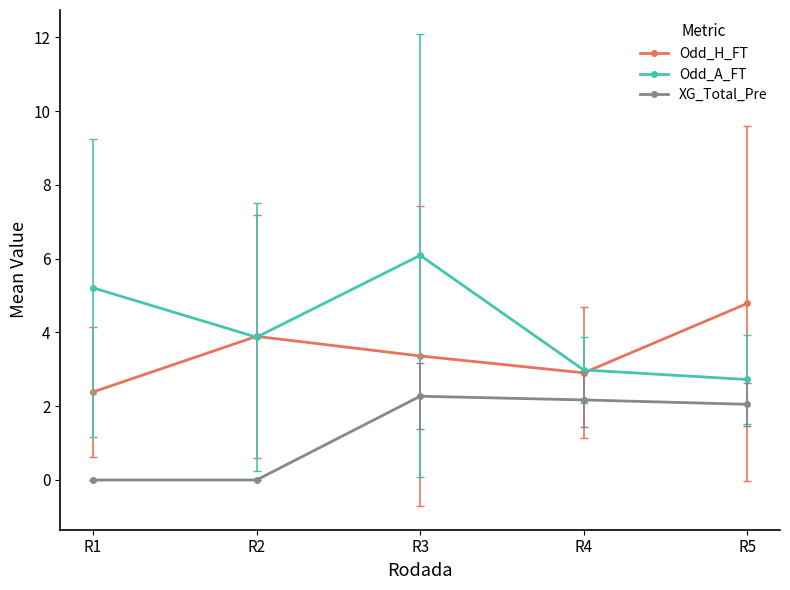

Reading left to right, extract all data points from this chart.

Odd_H_FT: R1=2.4	R2=3.9	R3=3.4	R4=2.9	R5=4.8
Odd_A_FT: R1=5.2	R2=3.9	R3=6.1	R4=3.0	R5=2.7
XG_Total_Pre: R1=0.0	R2=0.0	R3=2.3	R4=2.2	R5=2.1